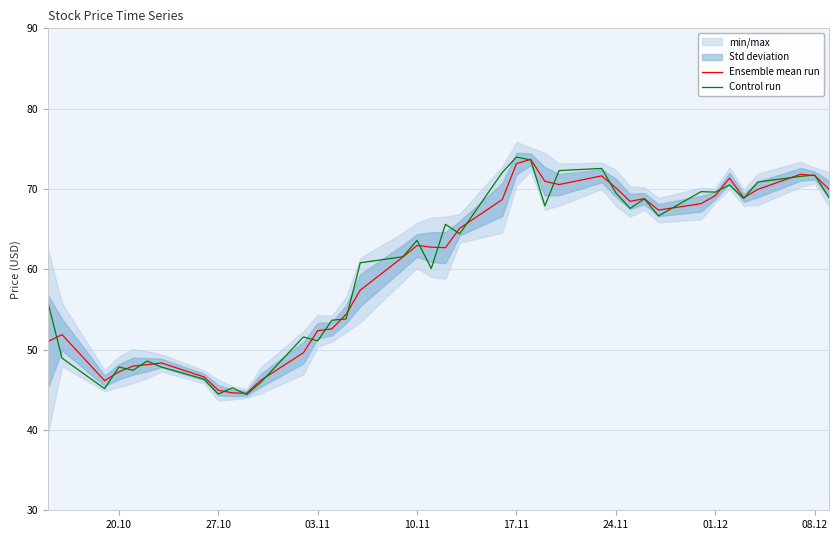

What is the sum of all Control run values?

2420.9